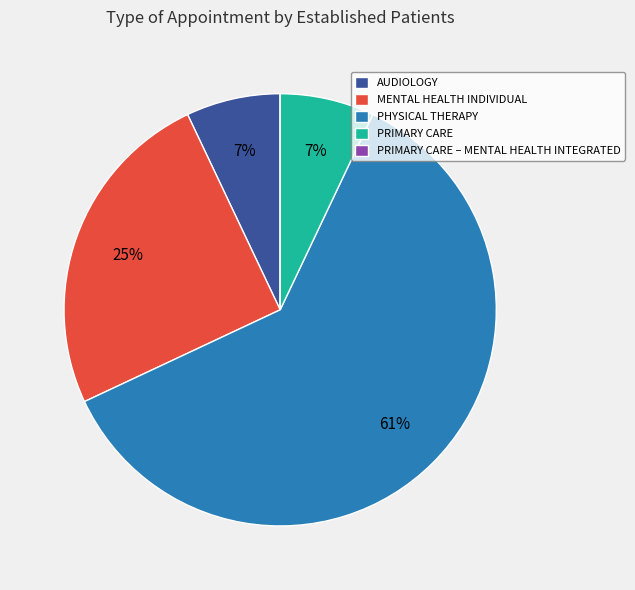

What is the majority slice?

PHYSICAL THERAPY